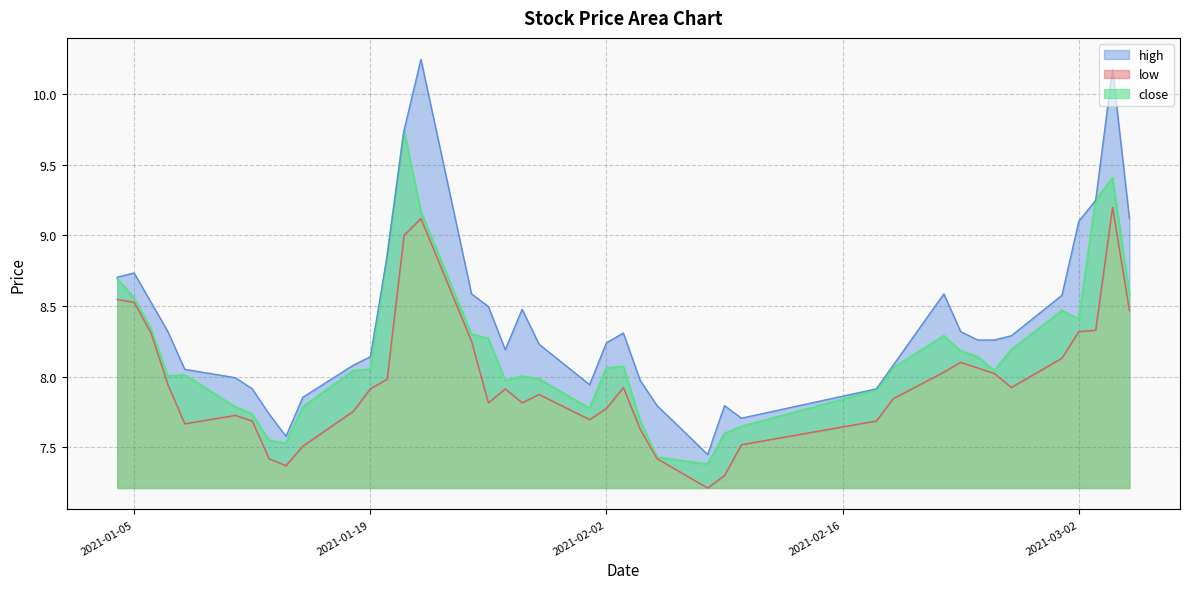

In close, how many points are lower than both neighbors (excluding endpoints)?

7